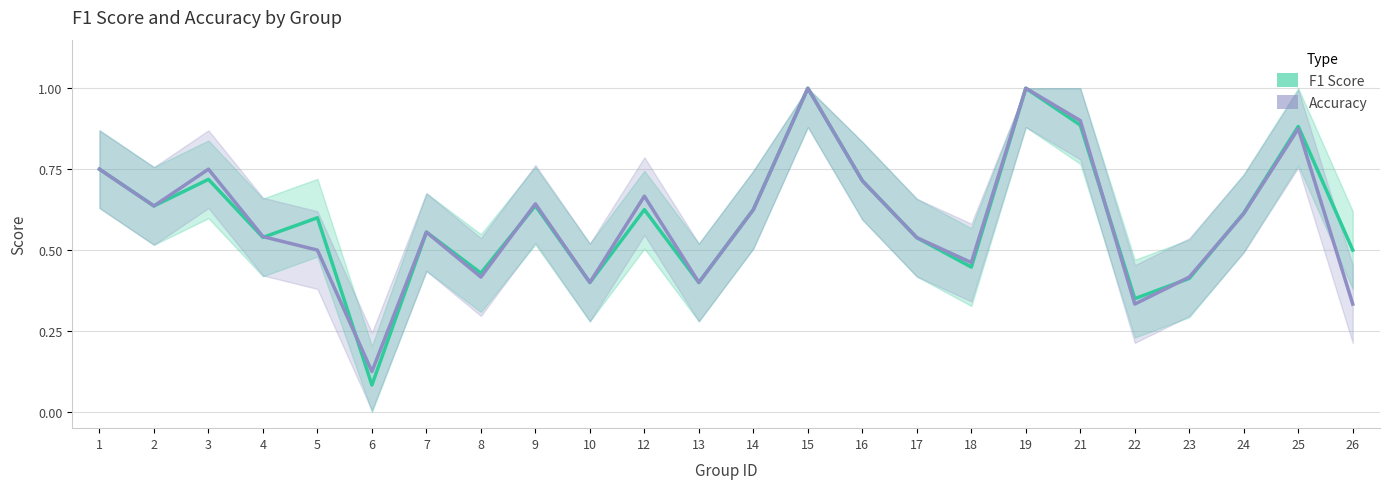

What are all the series names shown in the legend?

F1 Score, Accuracy